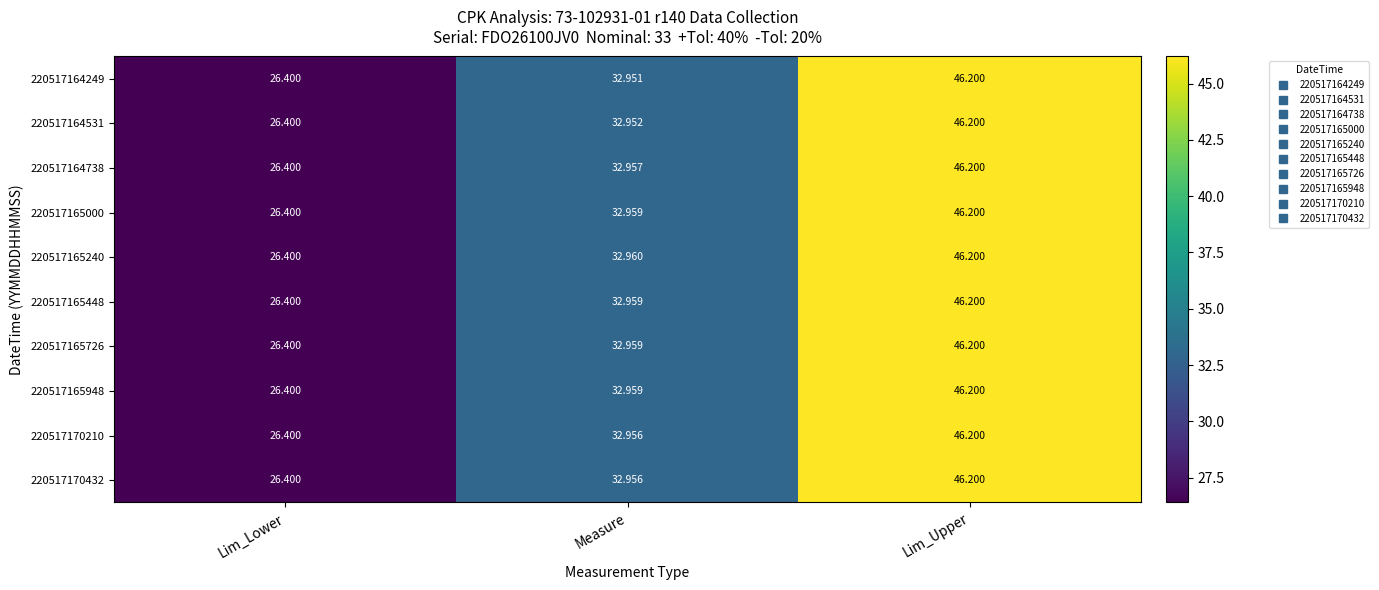

How many data points in 220517170210 are above 32?

2